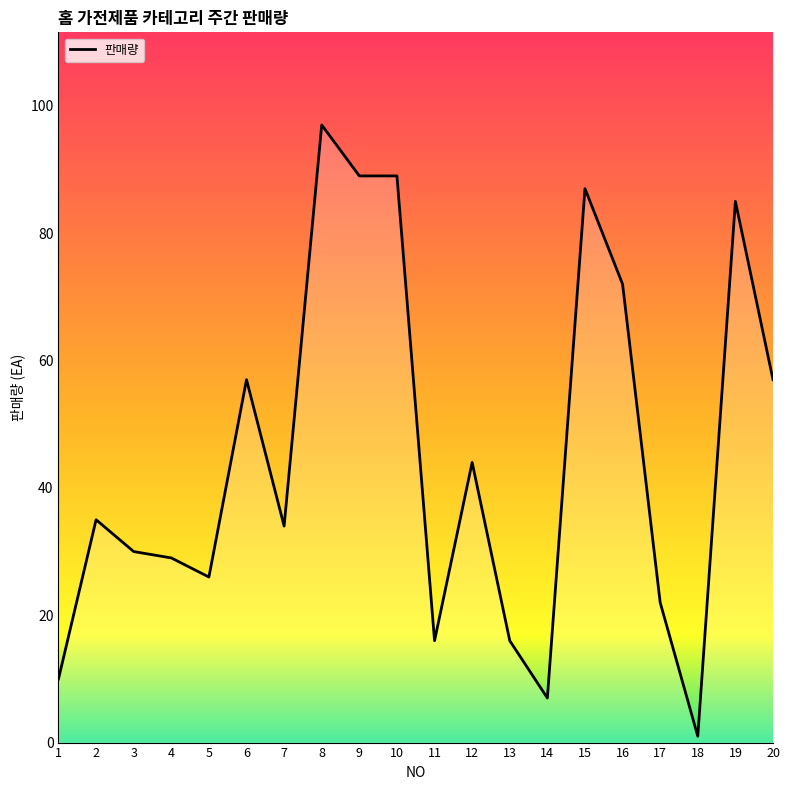

Which label corresponds to the largest value in the chart?

8